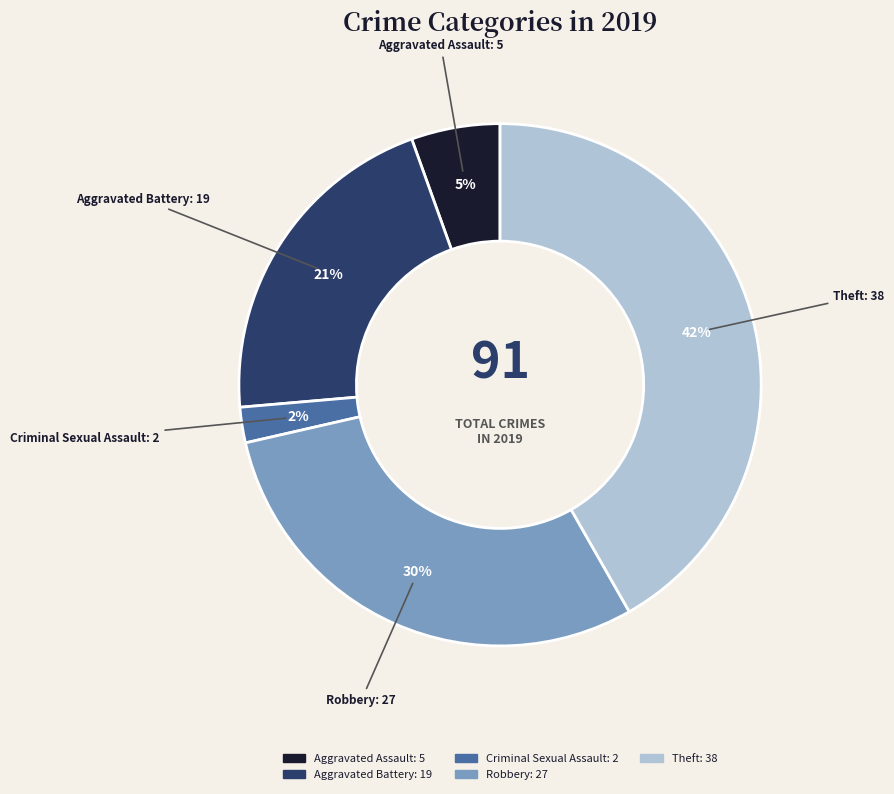

To the nearest percent, what is the average slice percentage?

20%